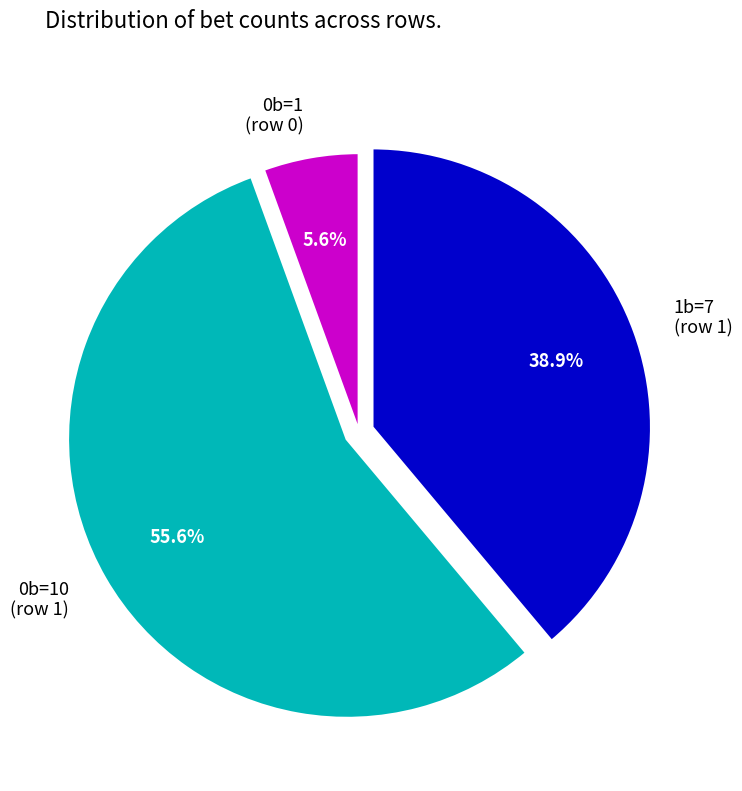

Is 0b=10 (row 1) the majority of the pie?

Yes